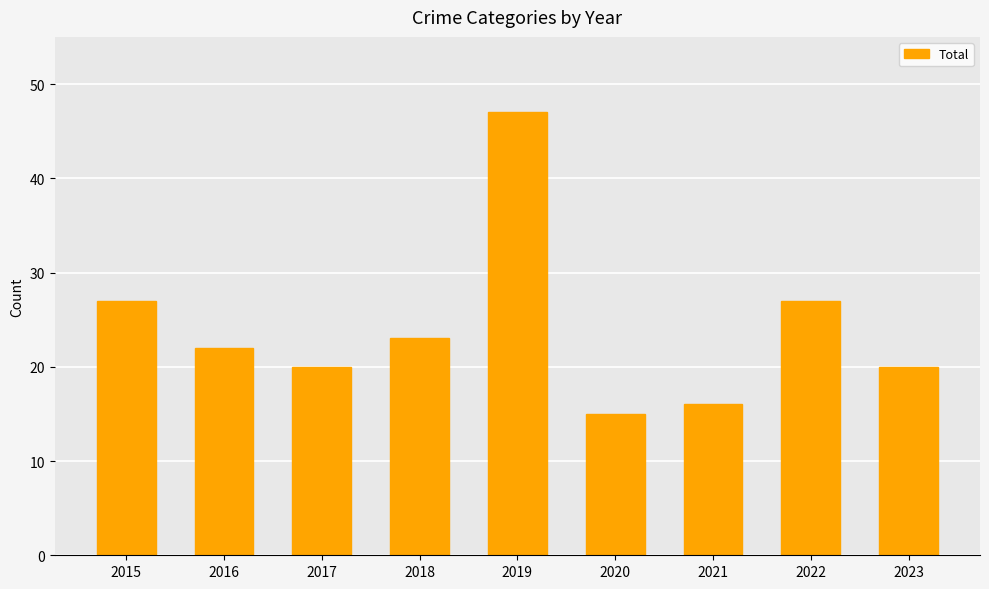

The chart shows a value of 29 at 2023. True or false?

False